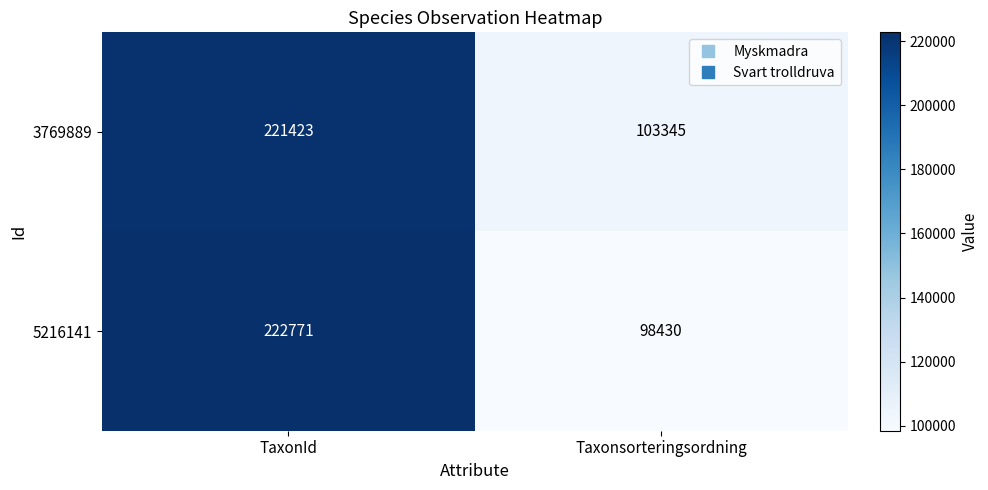

What value does the 5216141 series have at Taxonsorteringsordning, to the nearest 10?

98430